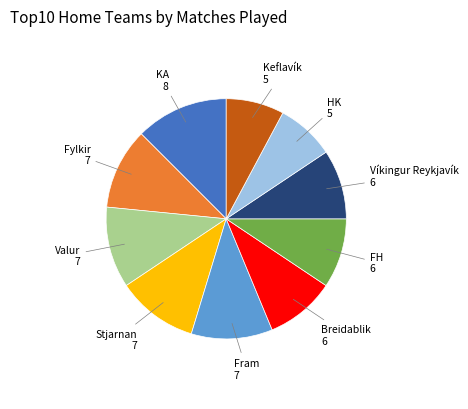

Approximately how many times larger is the value at Valur compared to FH?

1.2